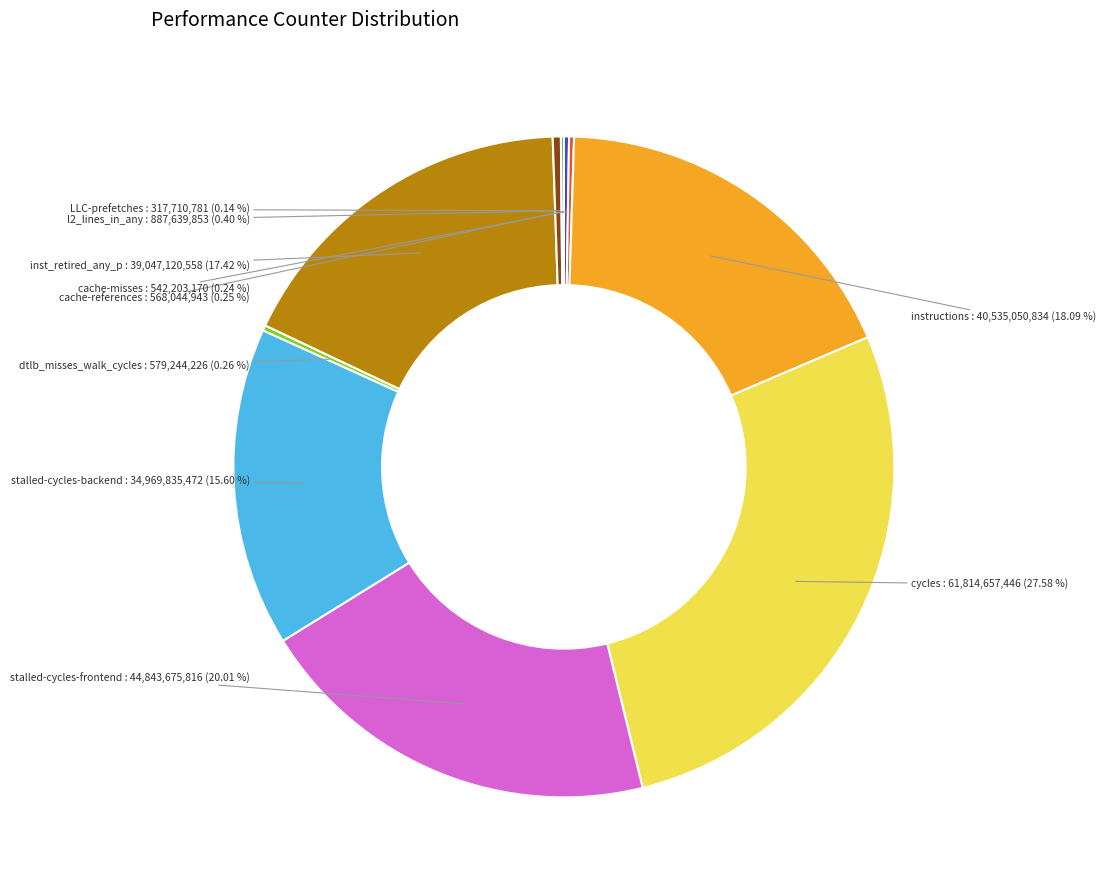

Does any single category account for the majority?

No